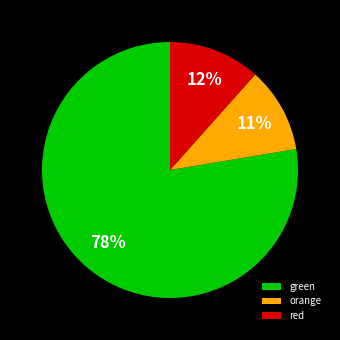

What percentage is the orange slice, to the nearest percent?

11%